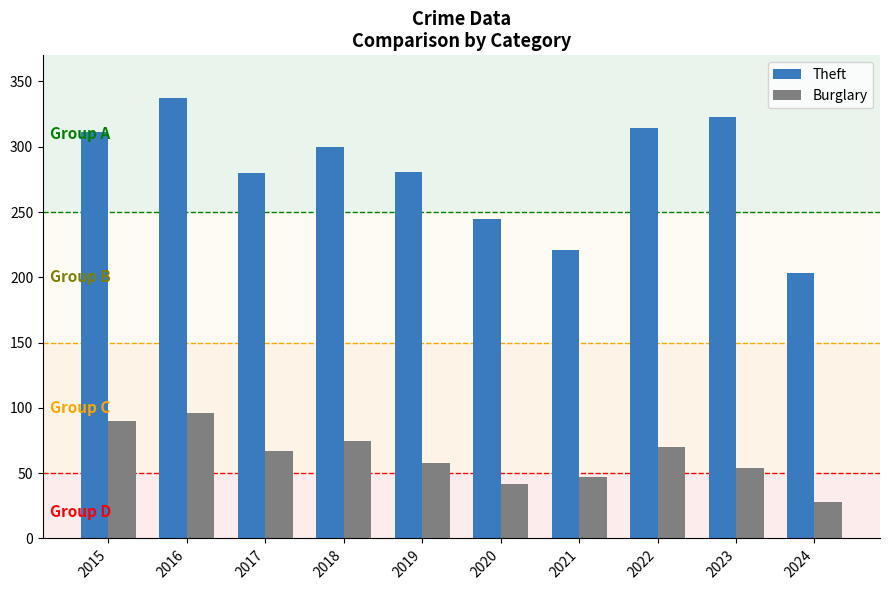

What are all the series names shown in the legend?

Theft, Burglary